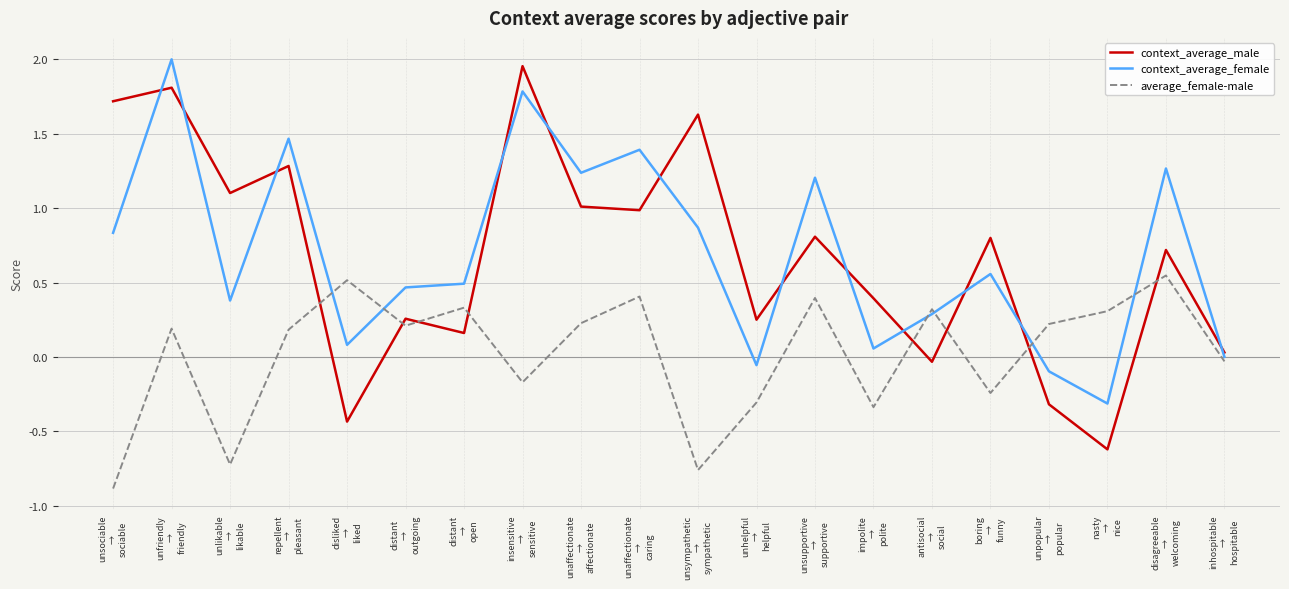

How many values in the context_average_male series exceed 0?

16